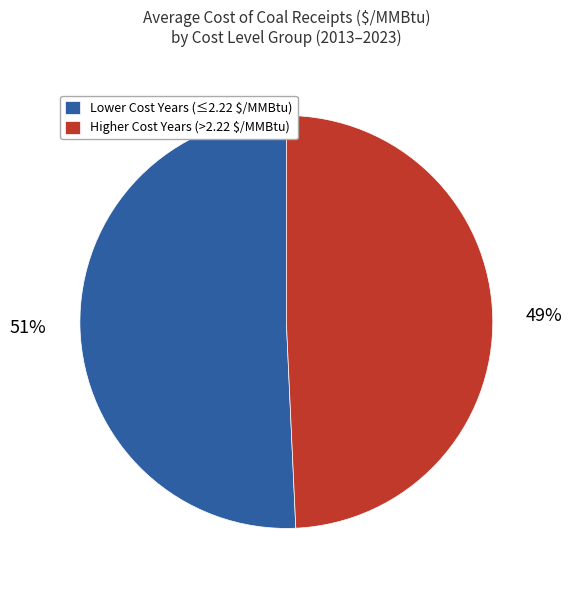

Count the number of slices in the pie.

2